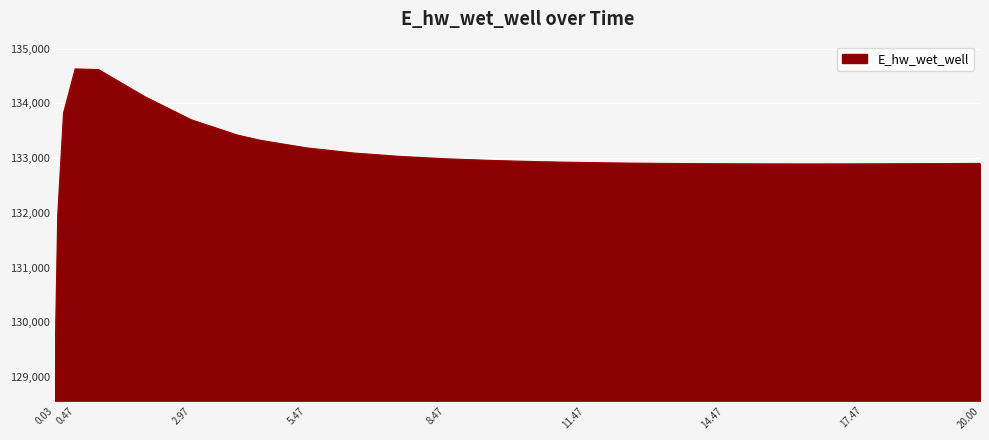

What is the difference between the maximum and minimum values?

5557.9